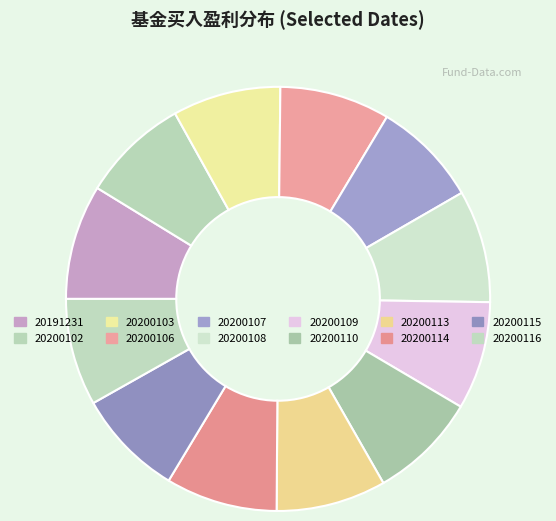

Rank the categories by value from highest to lowest.

20191231, 20200108, 20200114, 20200106, 20200113, 20200103, 20200110, 20200109, 20200115, 20200102, 20200116, 20200107